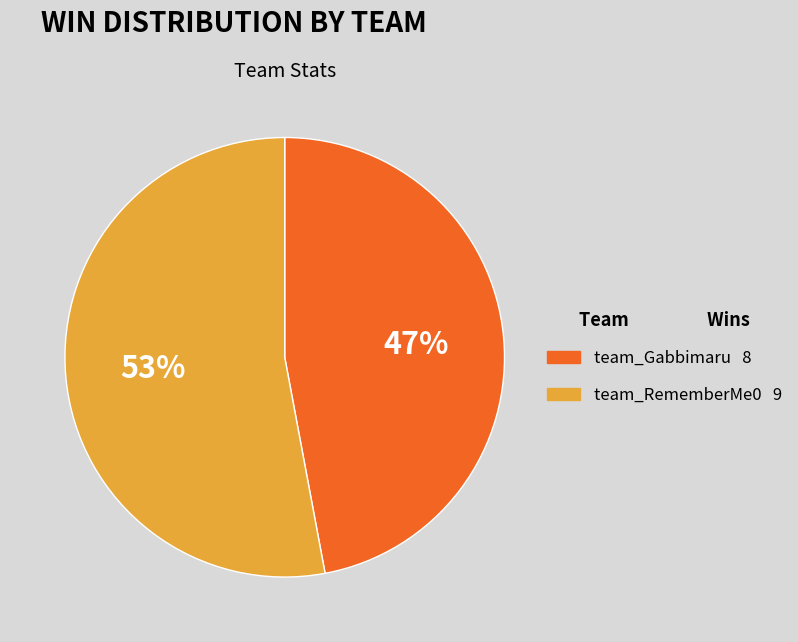

The team_RememberMe0 slice represents 53% of the pie. True or false?

True